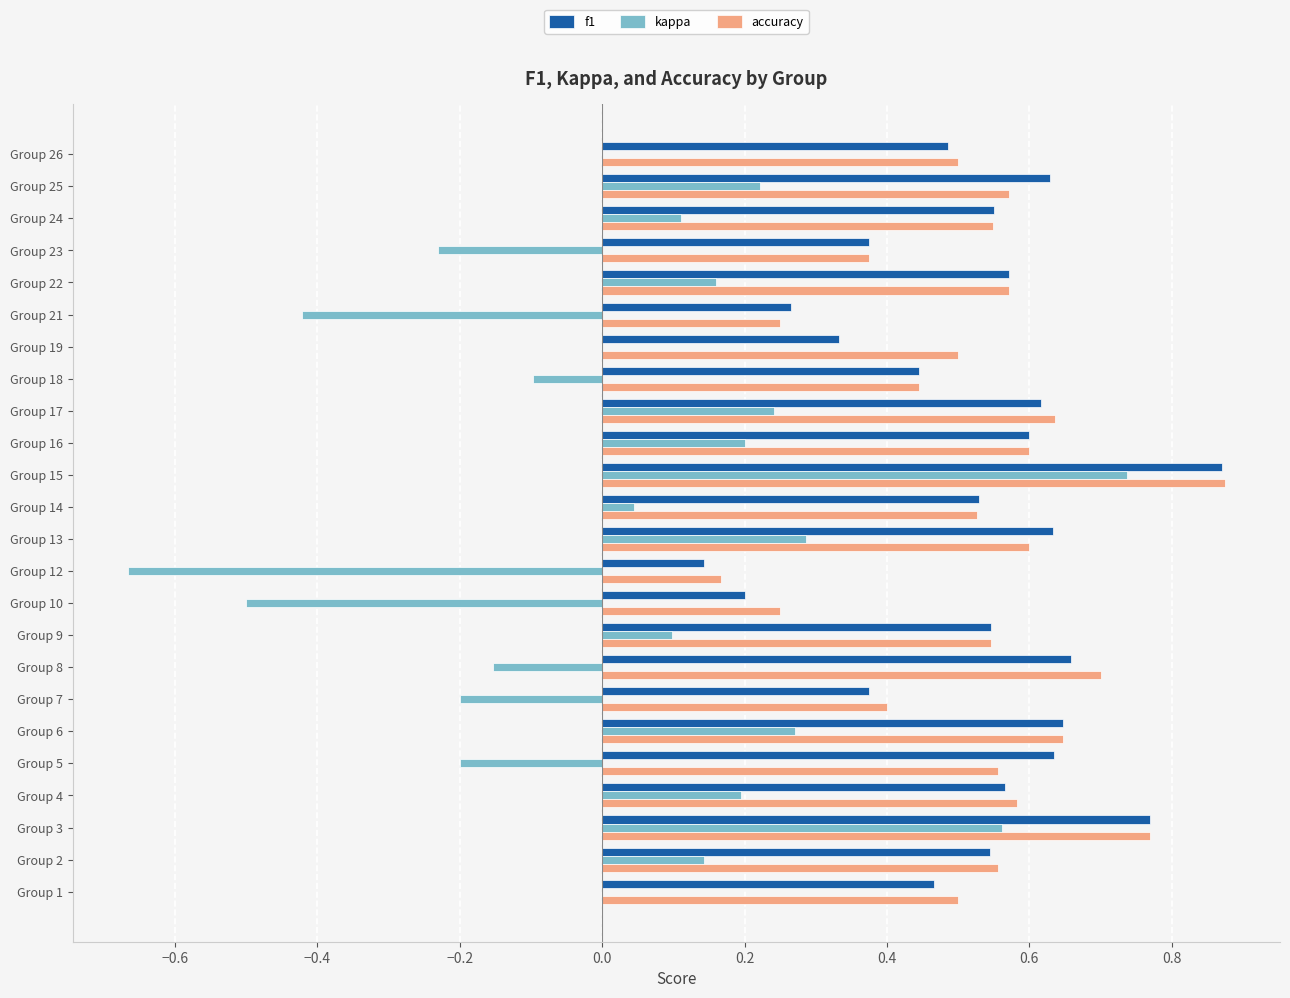

What is the sum of the kappa values at Group 24 and Group 12?

-0.6